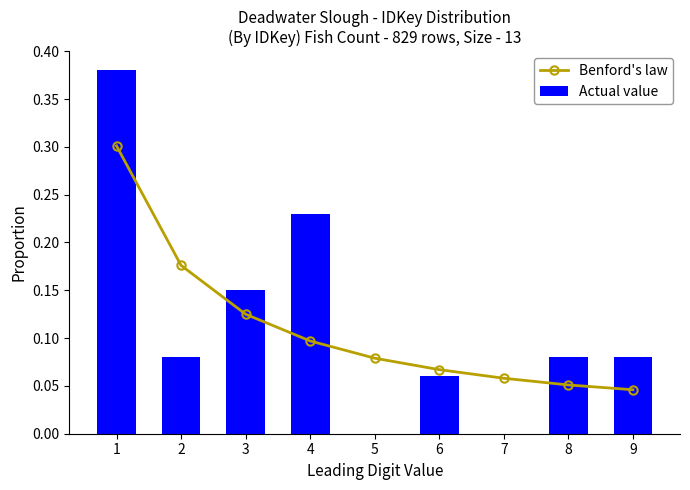

What is the total value across all series at 2?

0.3